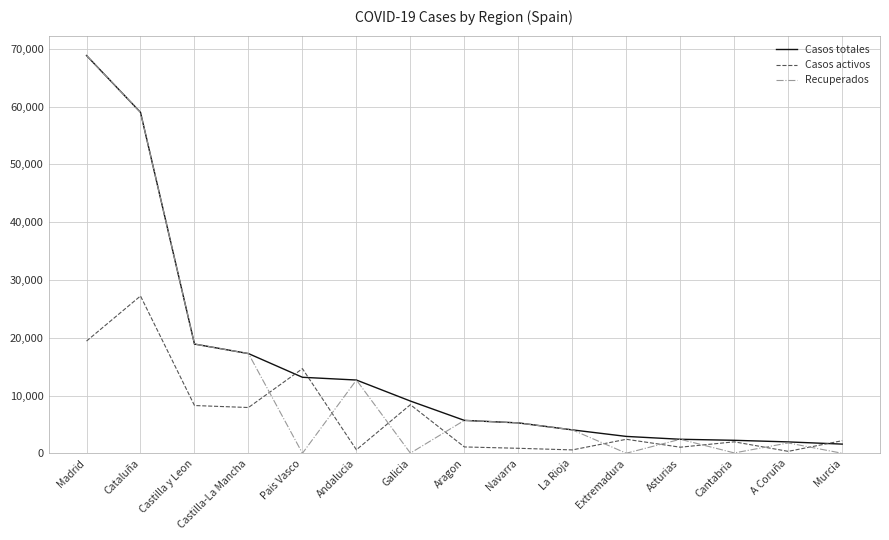

Which series has the largest range (max minus min)?

Recuperados